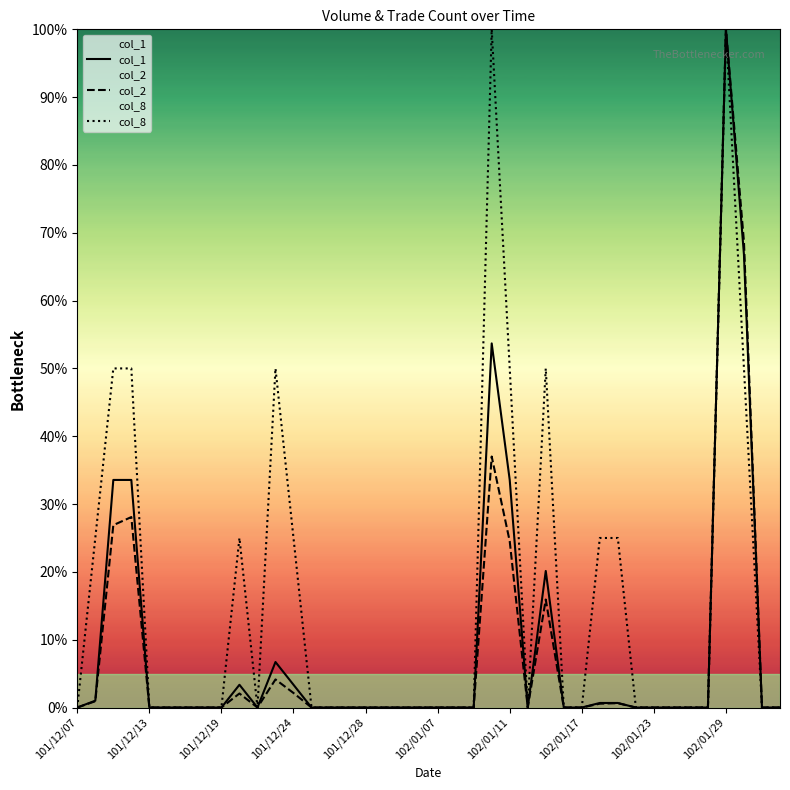

How many values in the col_2 series exceed 0?

13